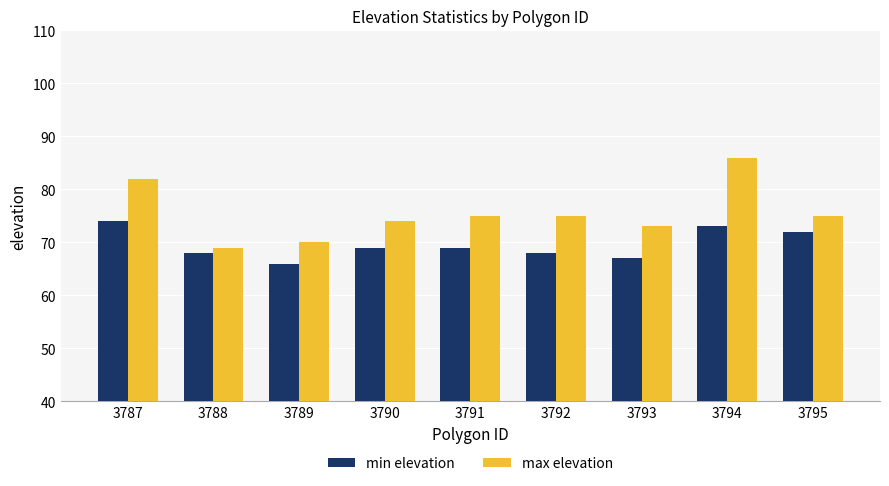

At how many categories does at least one series exceed 72?

7